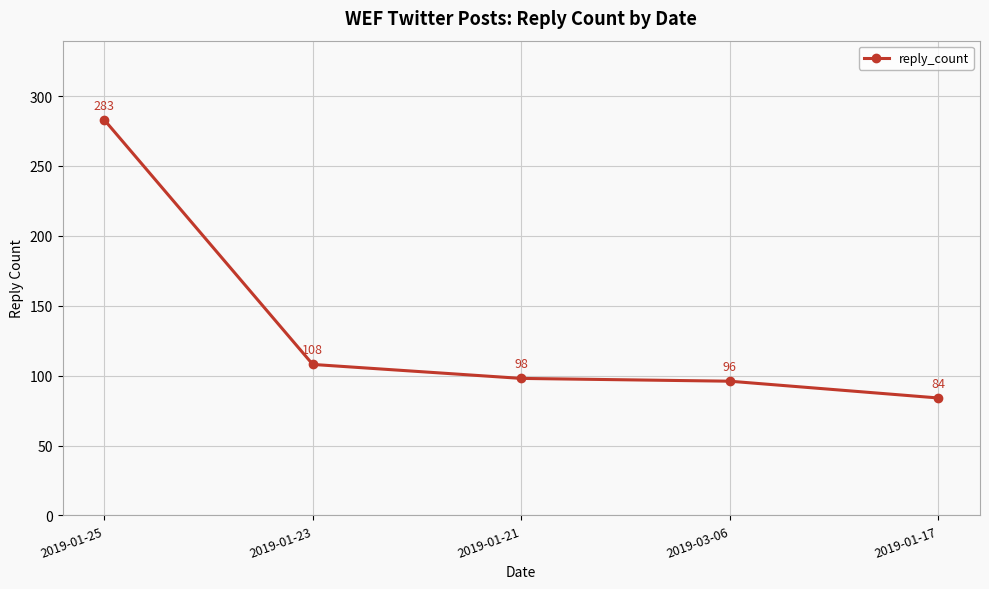

What is the ratio of the value at 2019-01-17 to the value at 2019-03-06?

0.9